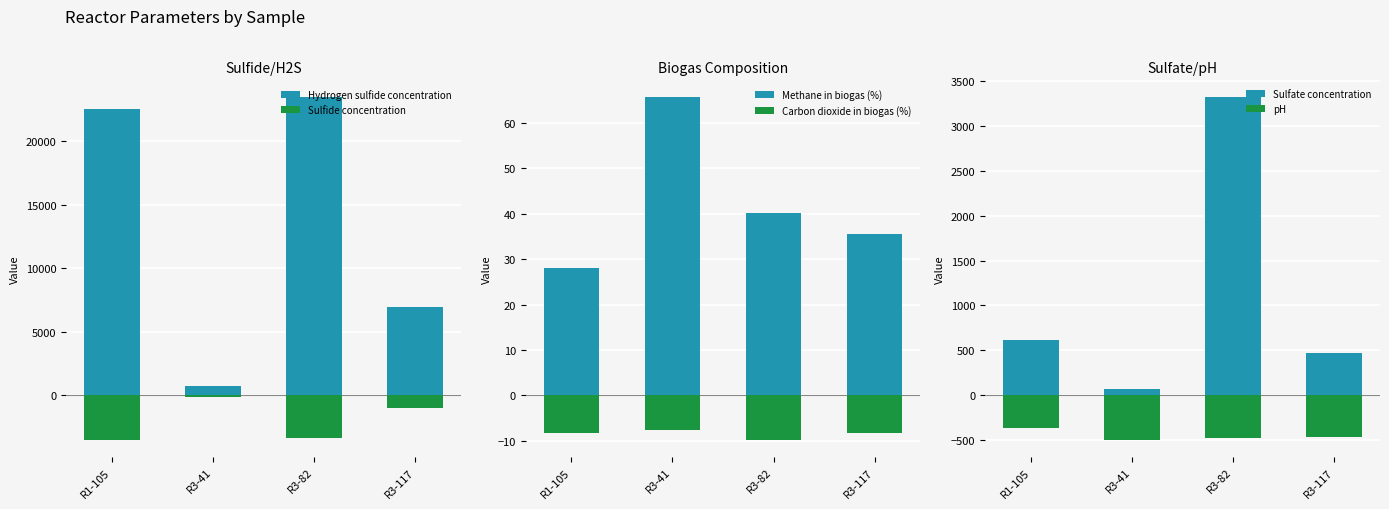

Which series has the widest spread of values?

Hydrogen sulfide concentration